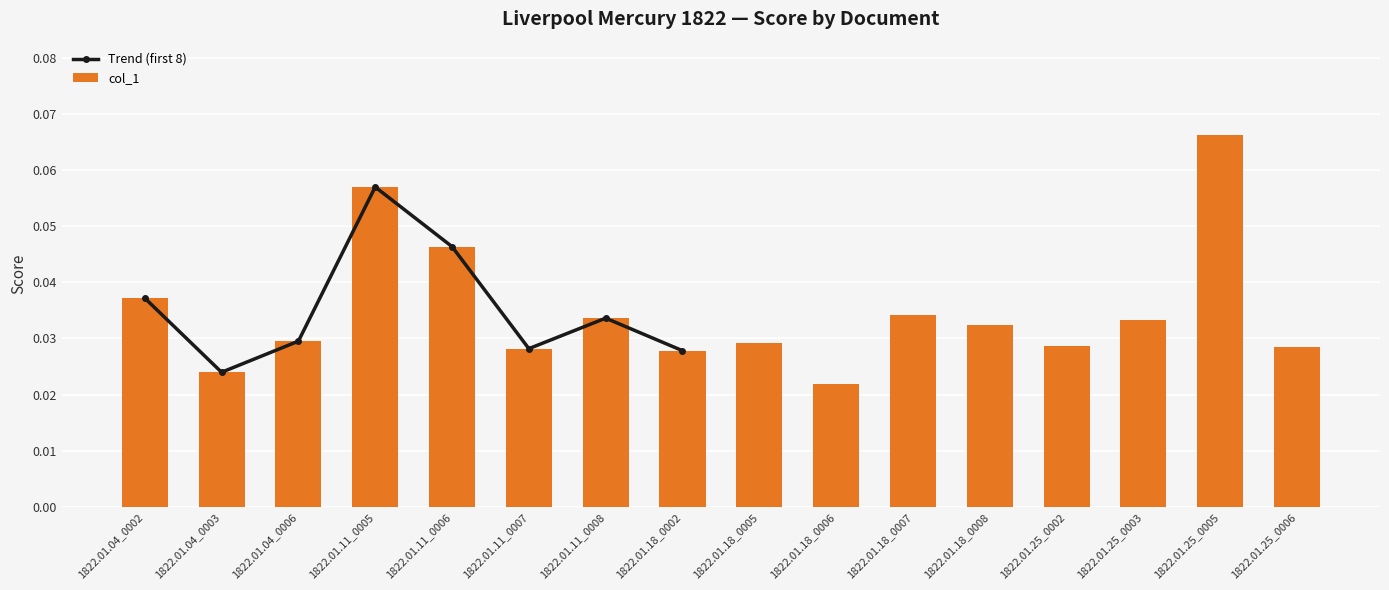

Are the bars horizontal?

No